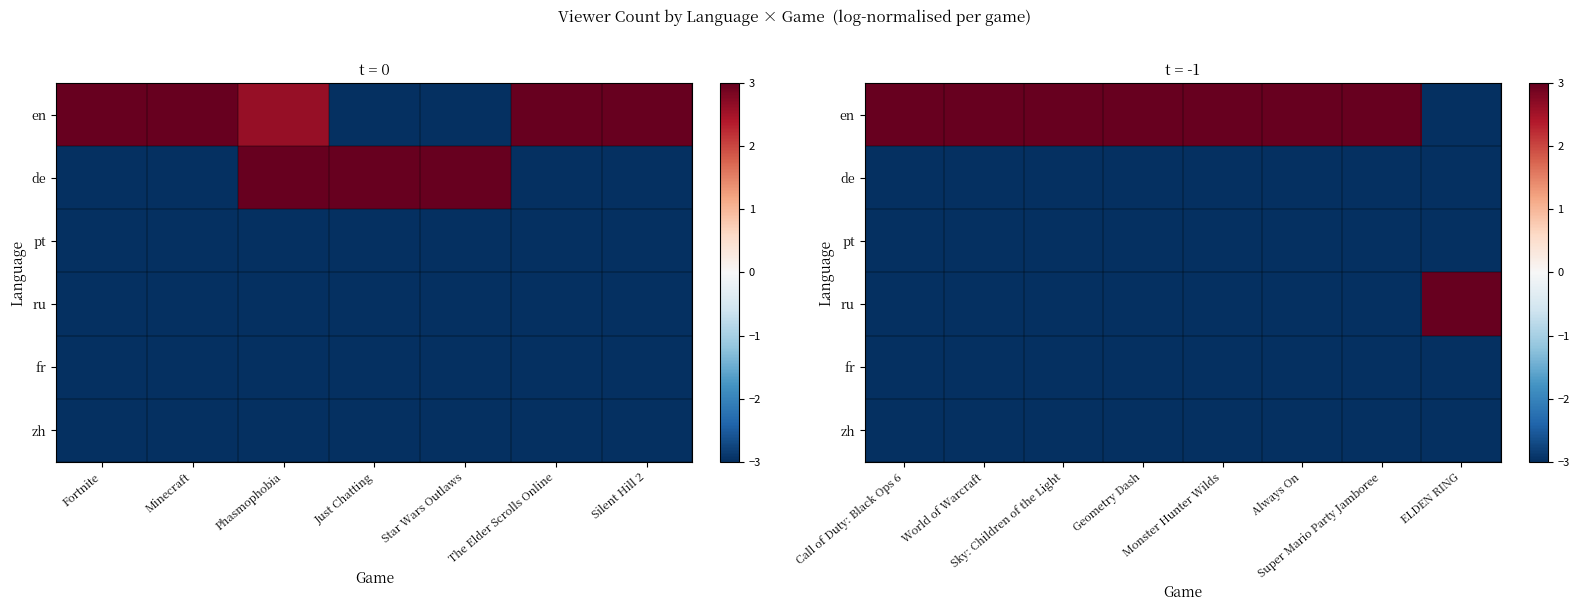

What value does the zh series have at Call of Duty: Black Ops 6?

-3